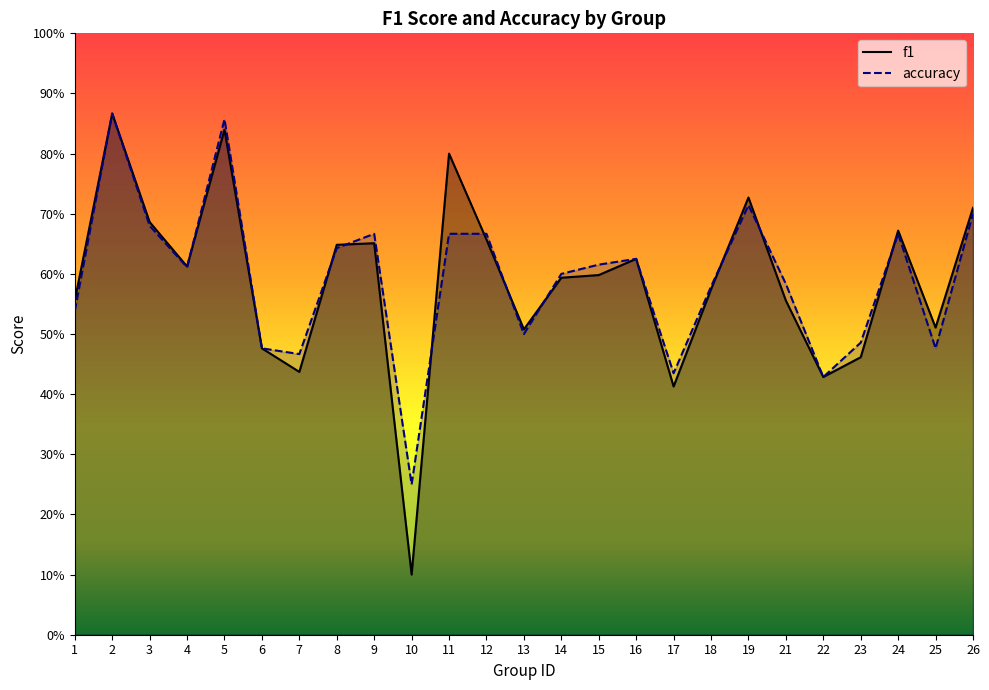

How many f1 values are between 0 and 1?

25